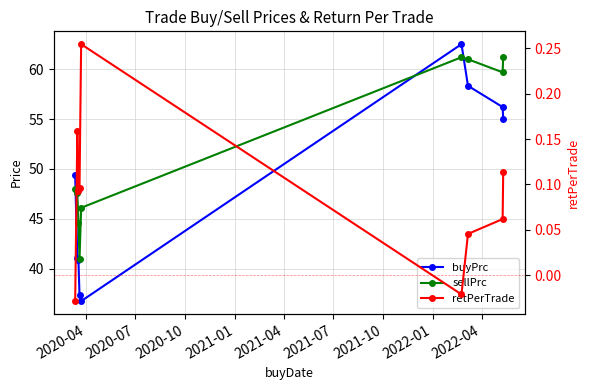

How many lines are shown in the chart?

3